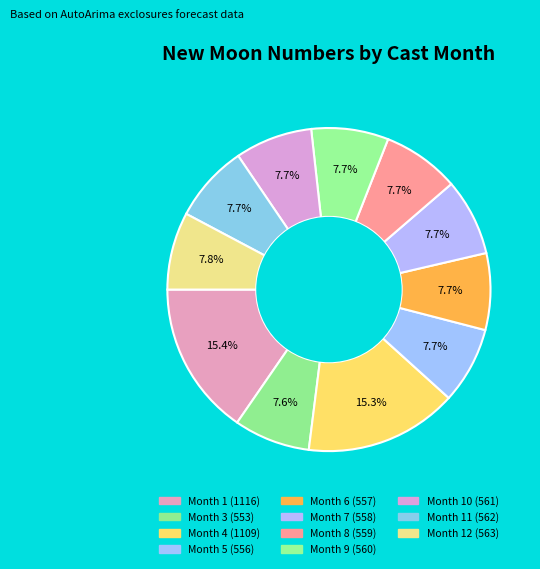

How many slices are in this pie chart?

11